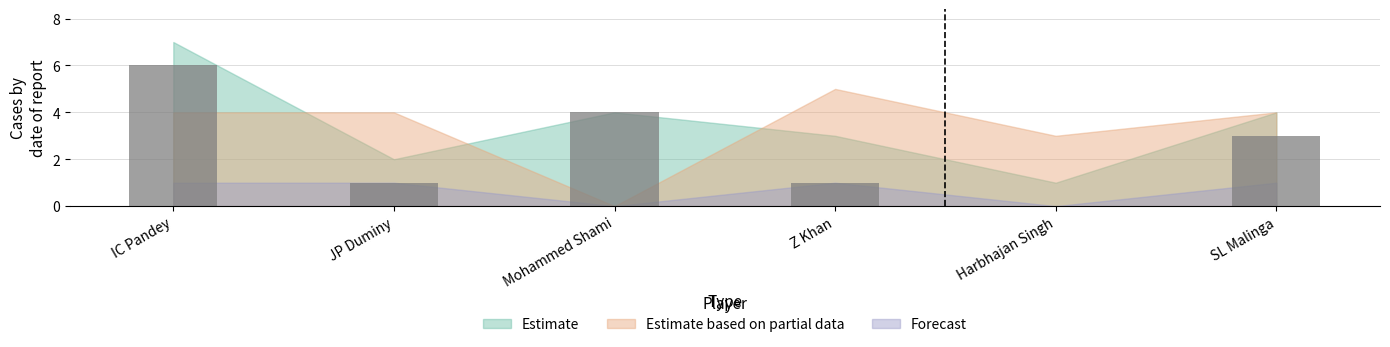

What is the greatest value displayed?

6